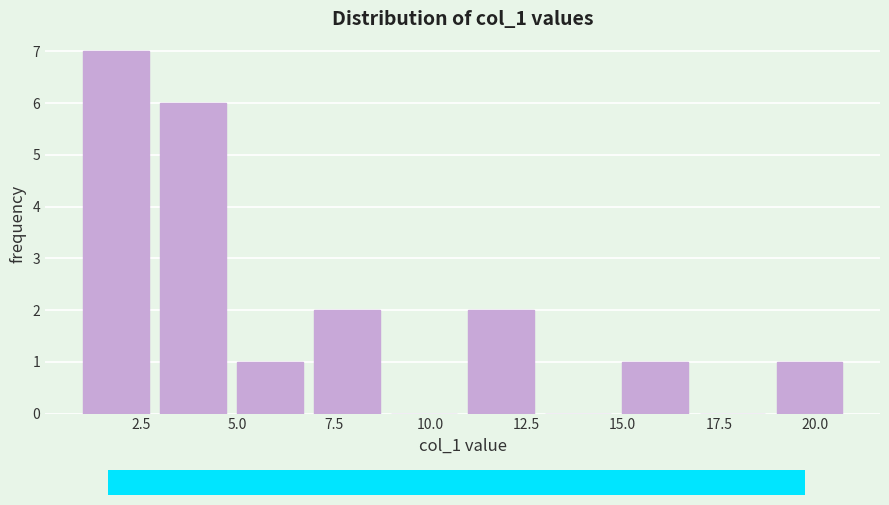

What is the height of the bar covering 19 to 21 on the x-axis? The values are not printed on the chart, so give them approximately, as read against the axis.

1